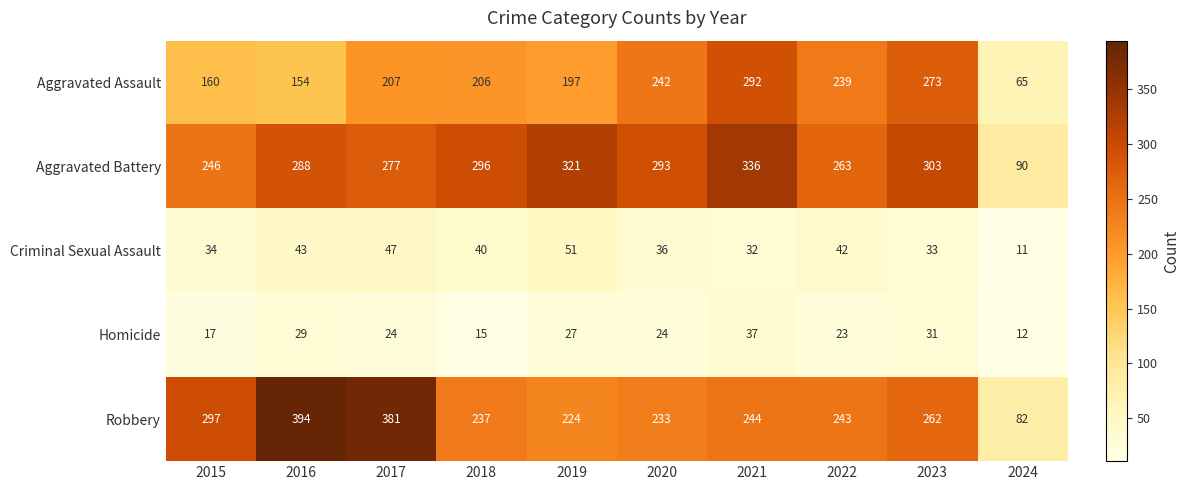

What is the average value of the Homicide series?

24